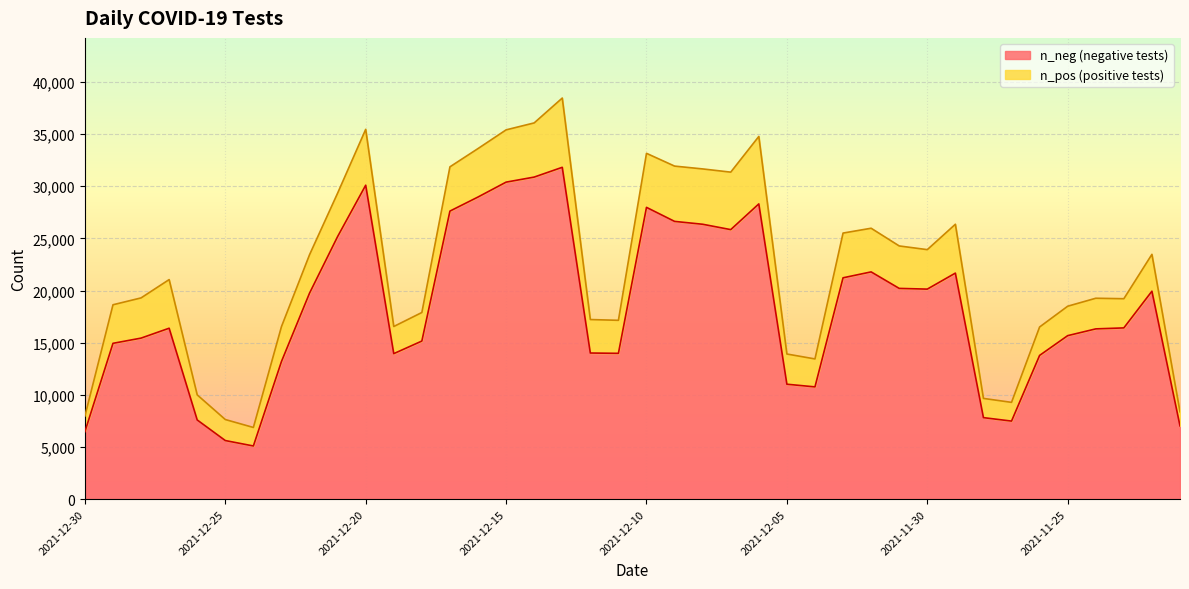

Which has a higher value, 2021-12-28 or 2021-11-23?

2021-11-23